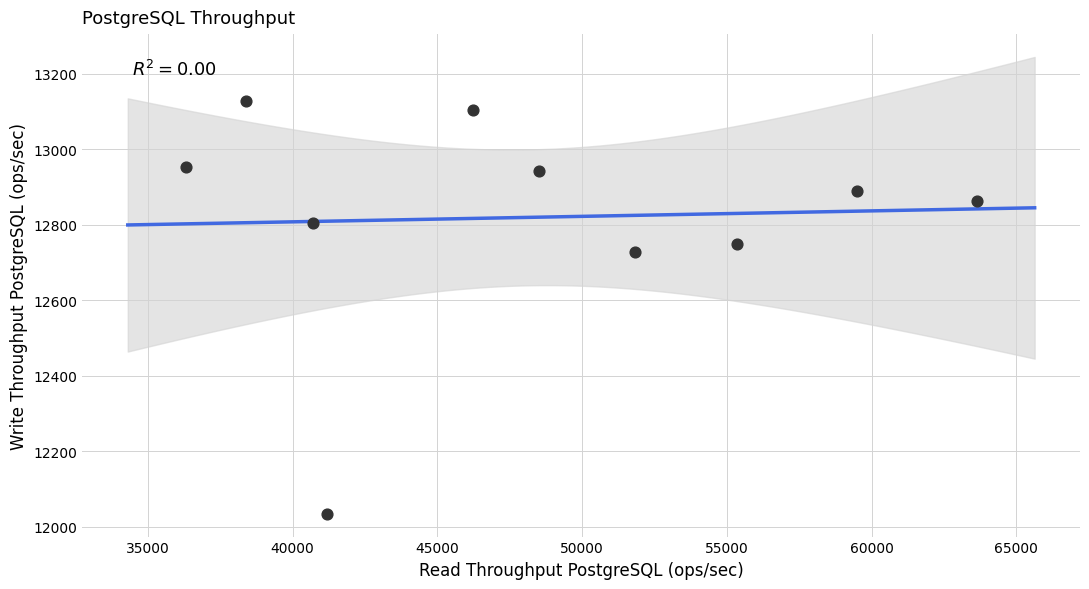

What is the average X value?

48163.1